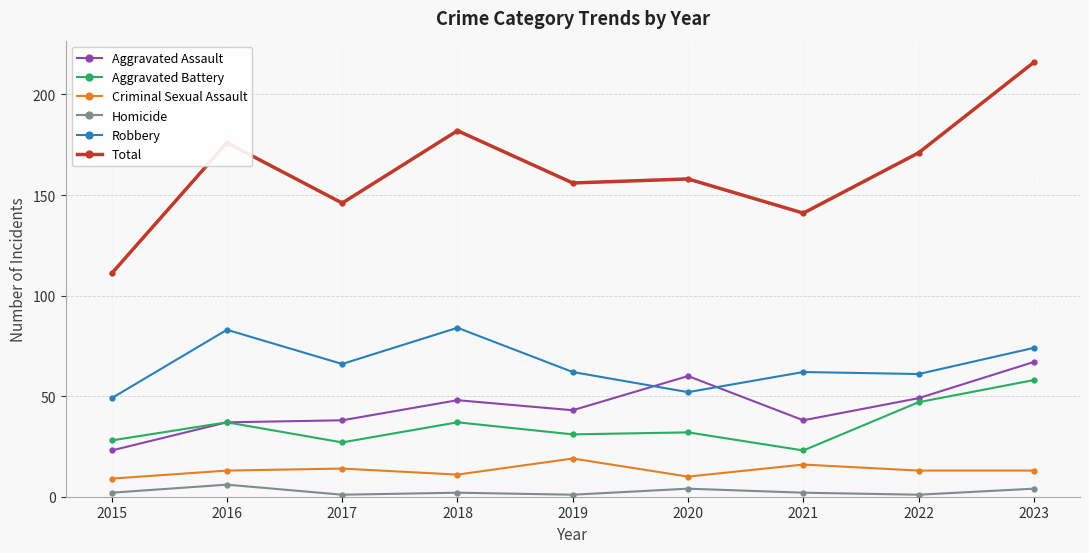

True or false: Aggravated Battery has a value of 24 at 2018.

False